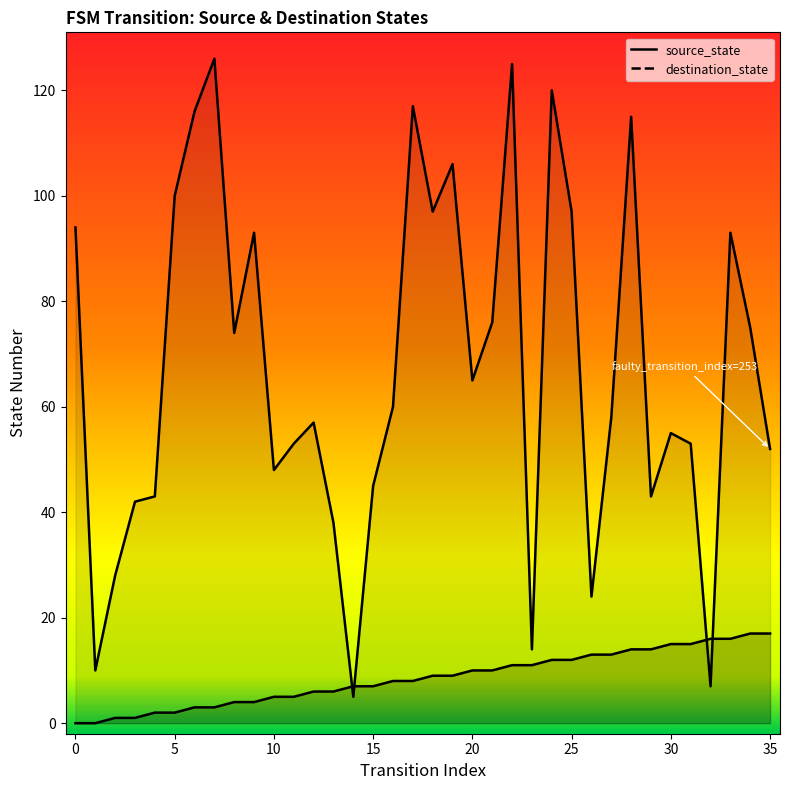

What is the average value of the destination_state series?

67